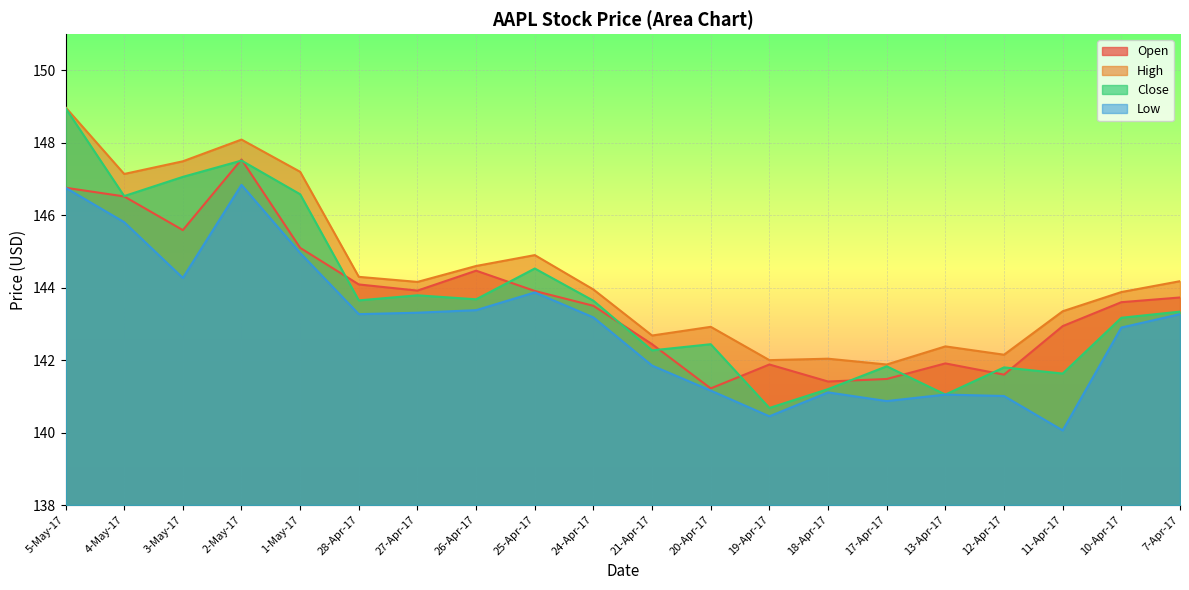

What is the difference between the second highest and minimum values in the Close series?

6.8